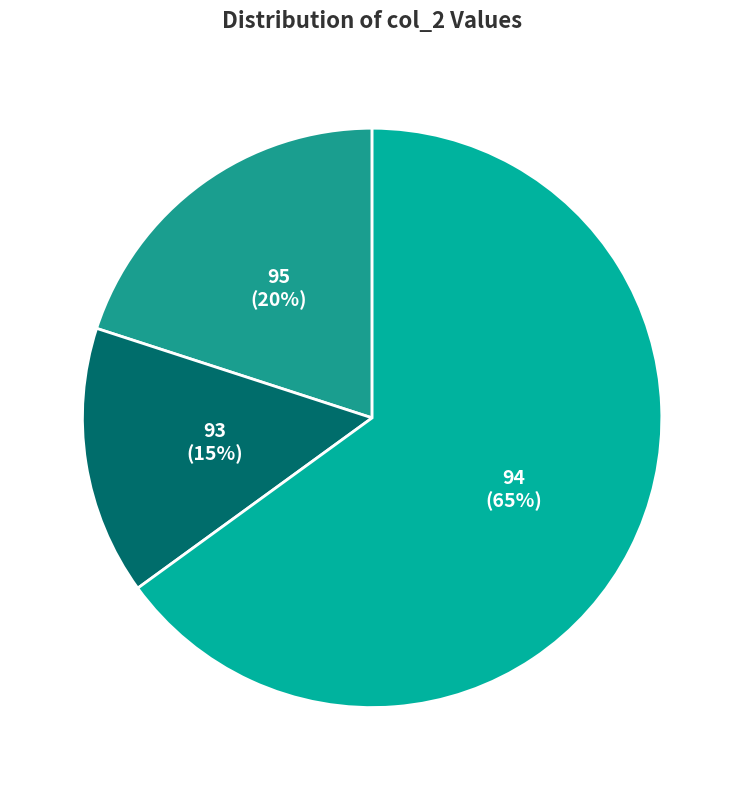

Does 93 account for over 50% of the chart?

No